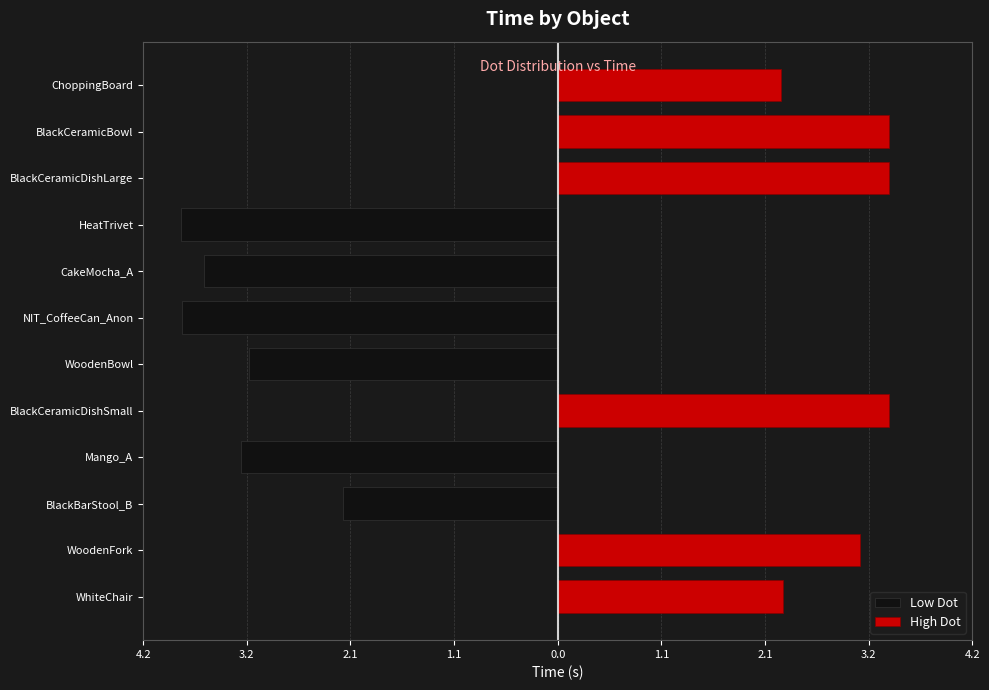

Count the Low Dot values in the range -3 to -2.

1